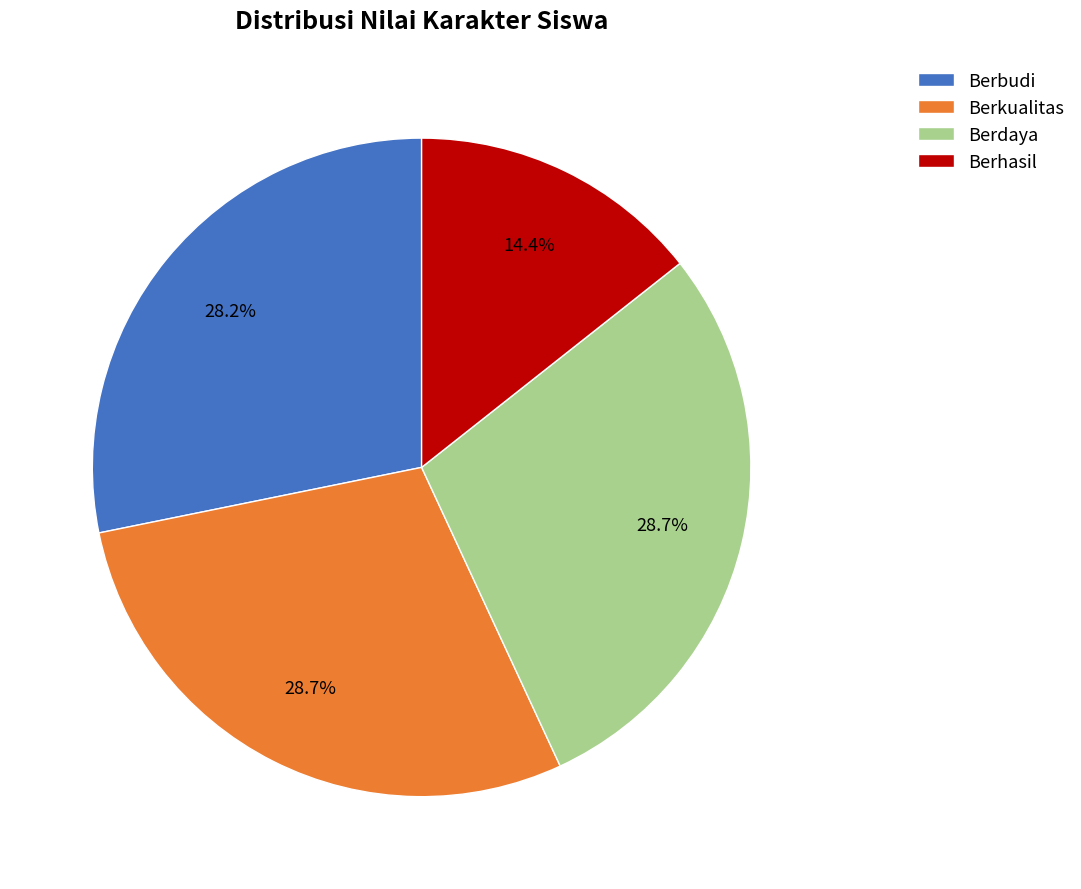

Which has a higher value, Berbudi or Berdaya?

Berdaya